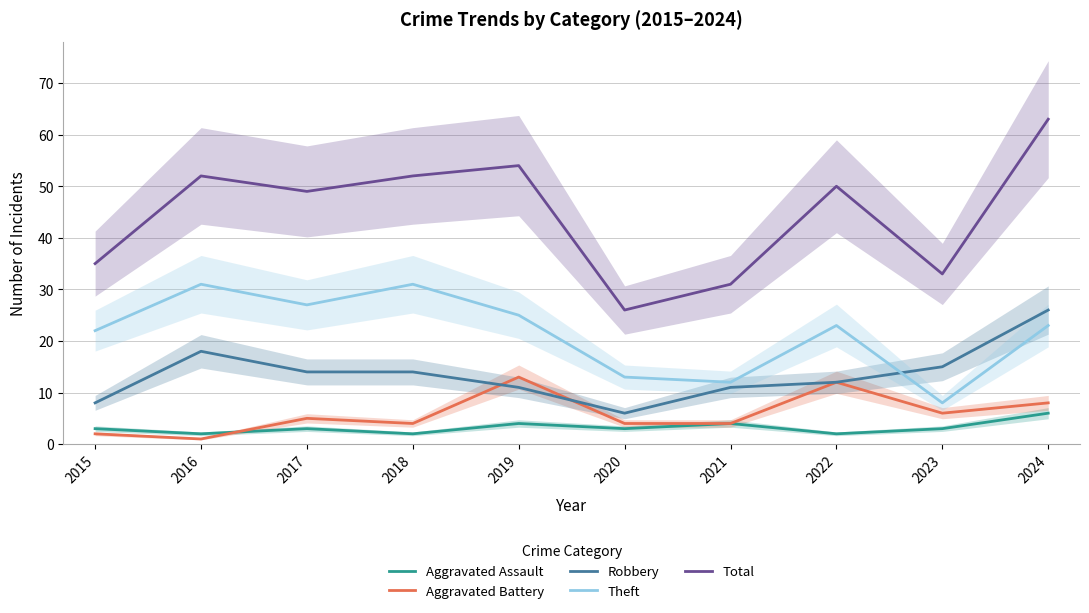

How many values in the Aggravated Assault series exceed 3?

3